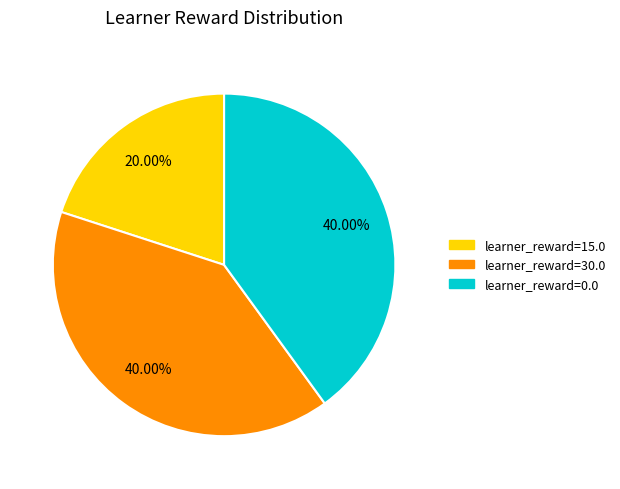

Is there a majority slice in this chart?

No